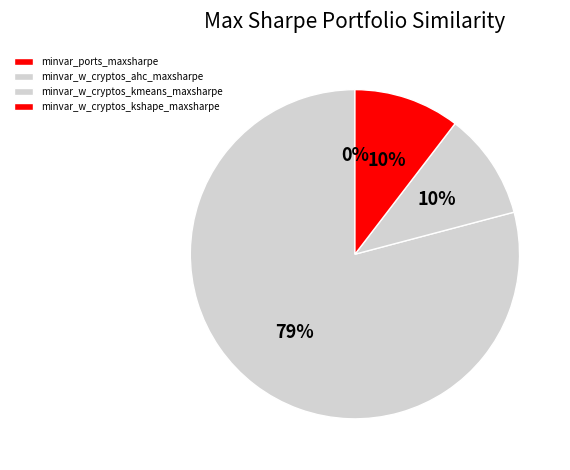

Is there a majority slice in this chart?

Yes